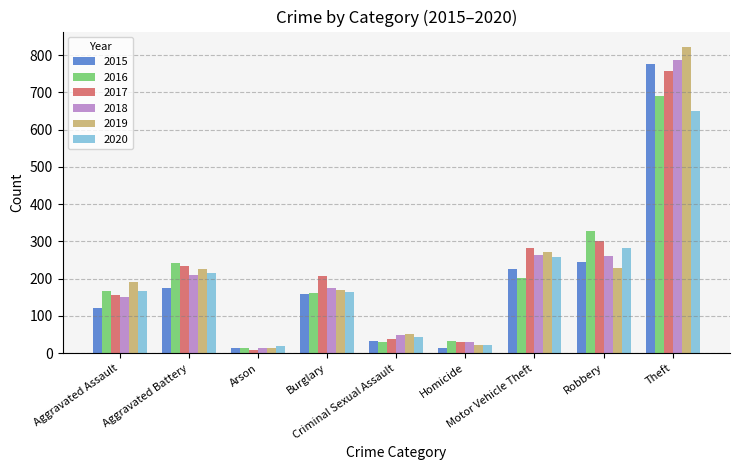

How many data points does each series have?

9